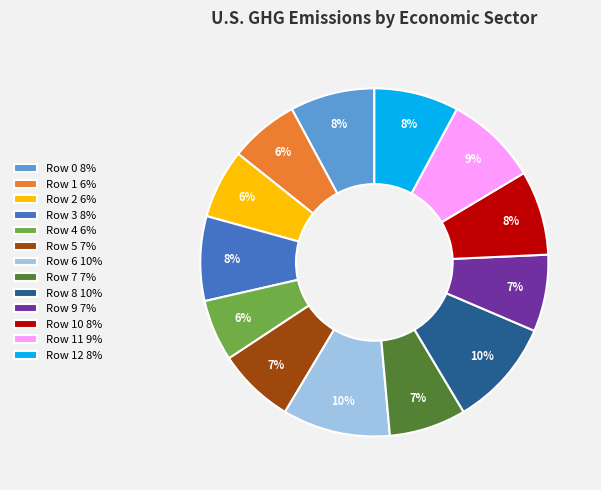

To the nearest percent, what is the average slice percentage?

8%